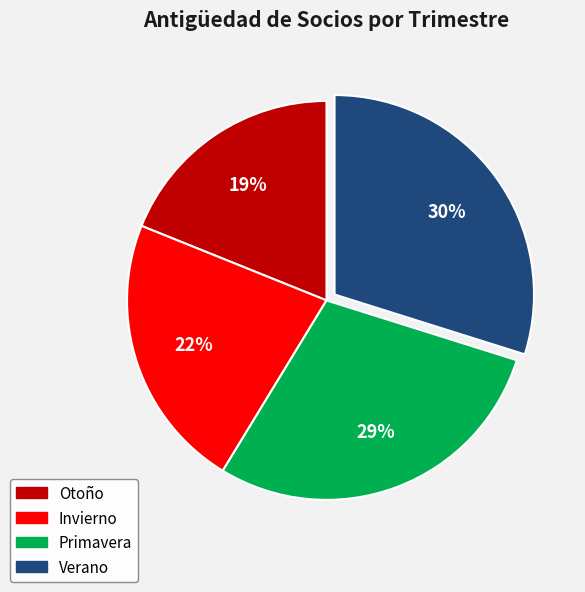

Does any single category account for the majority?

No